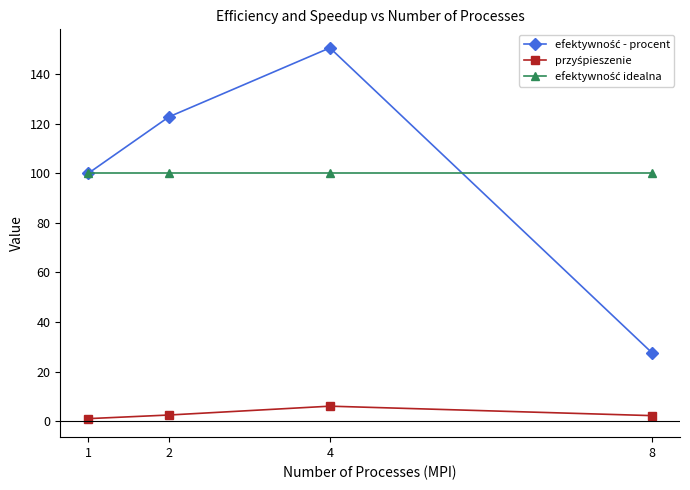

What is the total value across all series at 8?

129.8